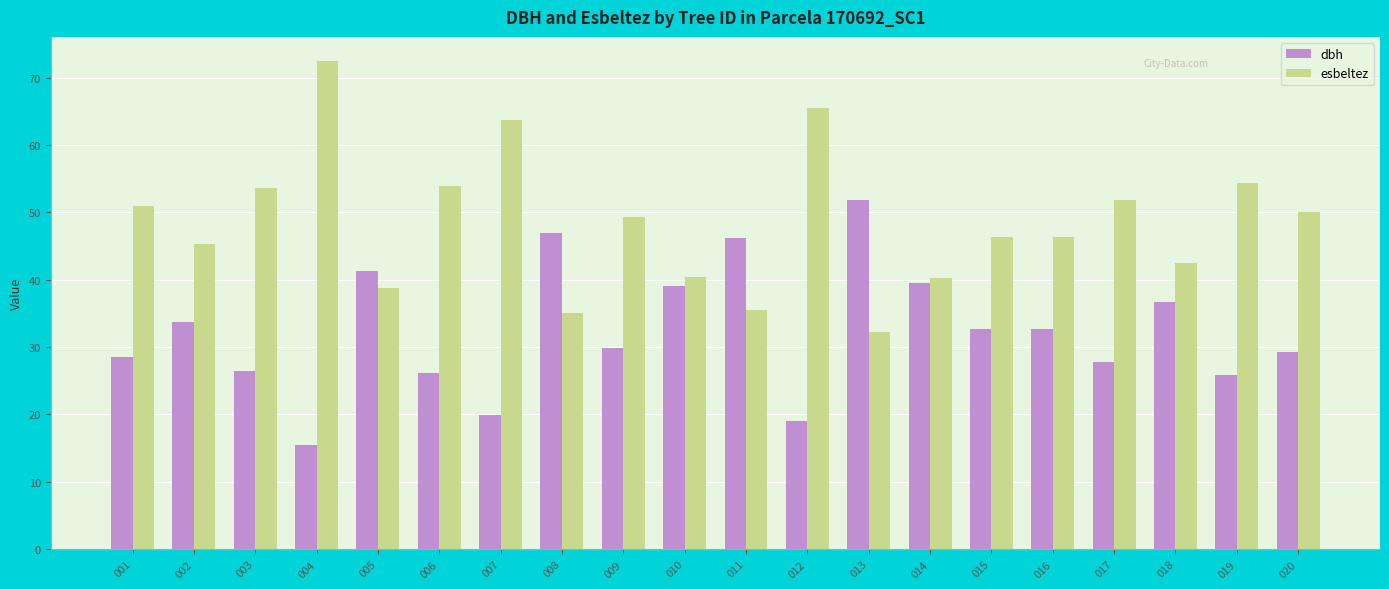

List the series in order of their overall mean, highest first.

esbeltez, dbh